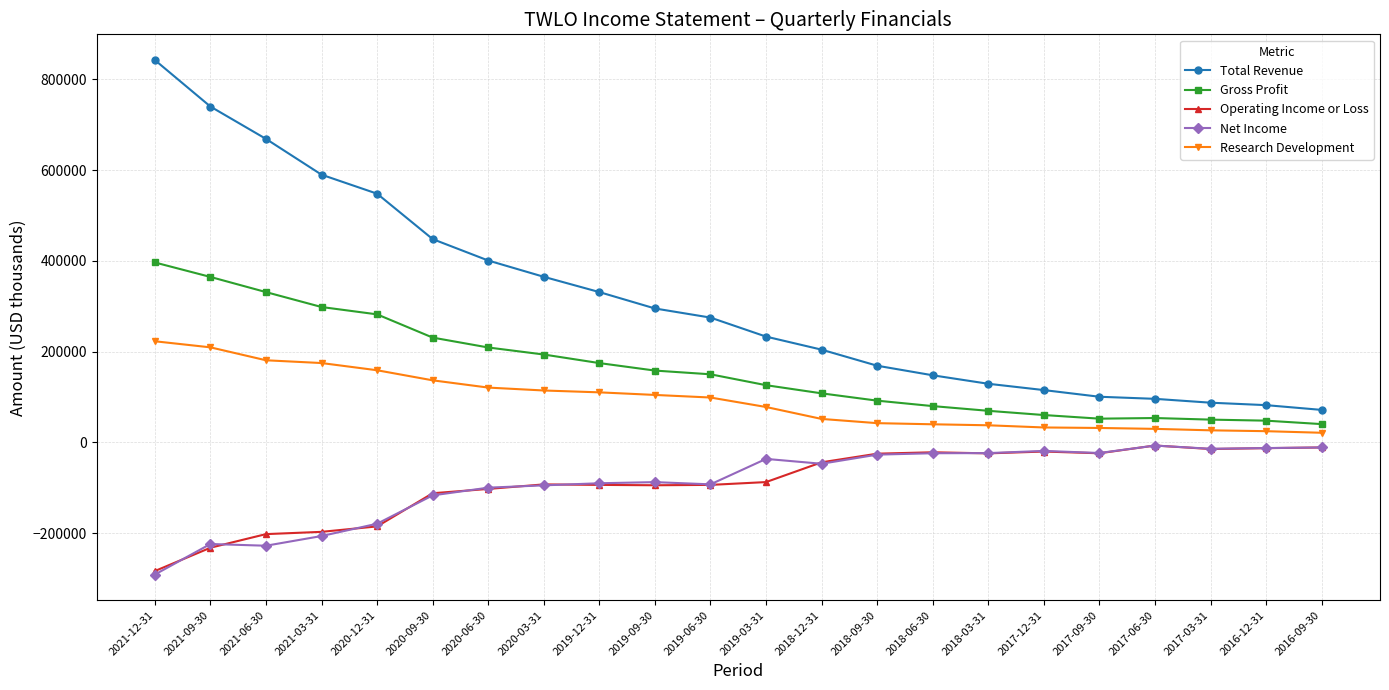

Between 2020-06-30 and 2017-09-30, which series saw the biggest shift?

Total Revenue